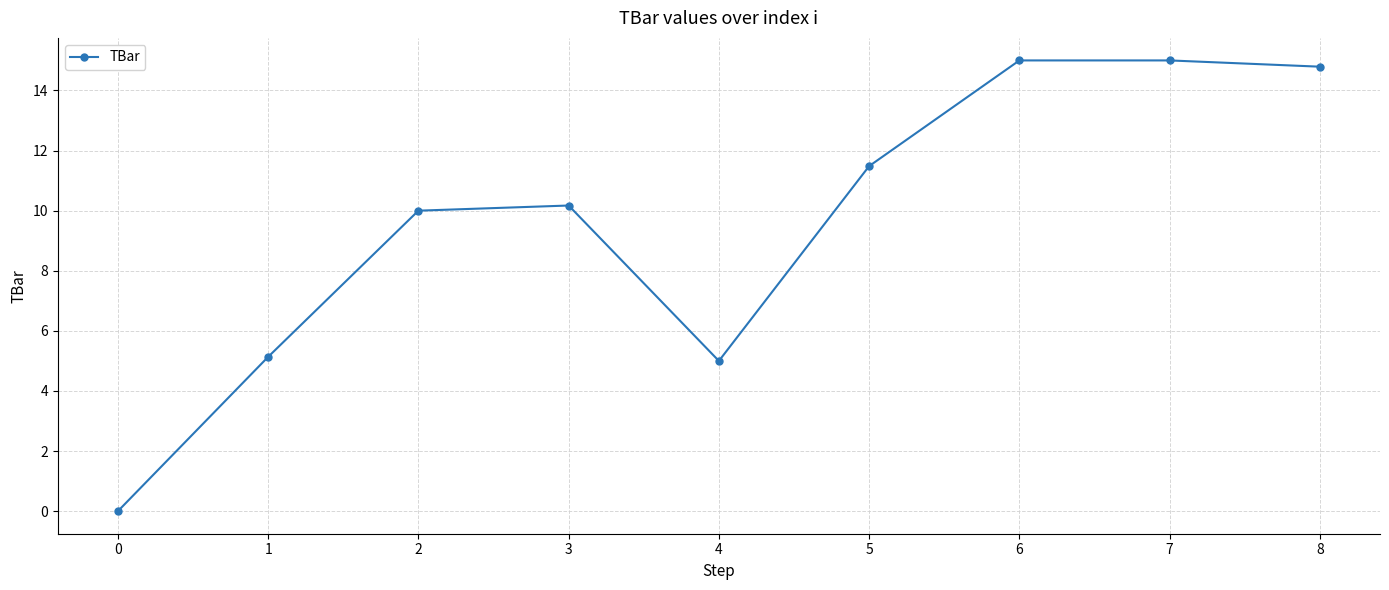

Reading right to left, transcribe all the data shown in this chart.

14.8	15.0	15.0	11.5	5.0	10.2	10.0	5.1	0.0